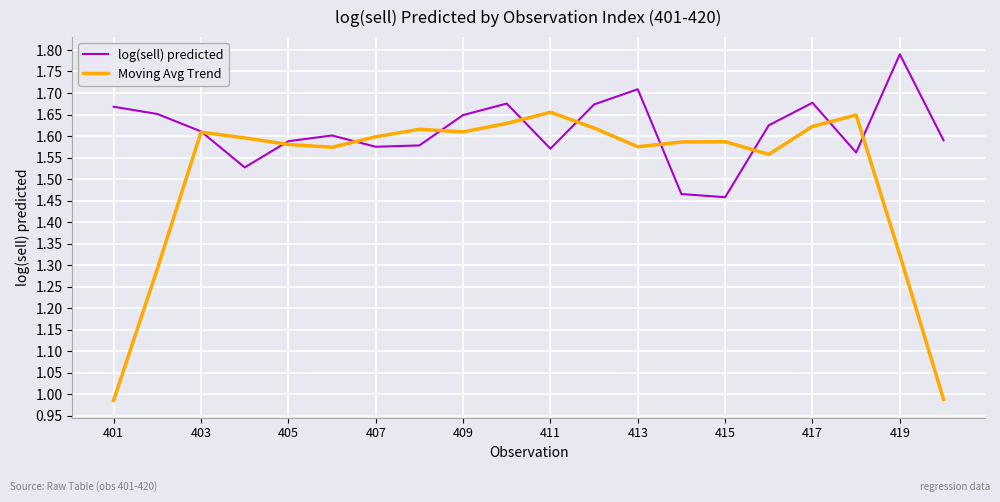

Which series has the largest range (max minus min)?

Moving Avg Trend